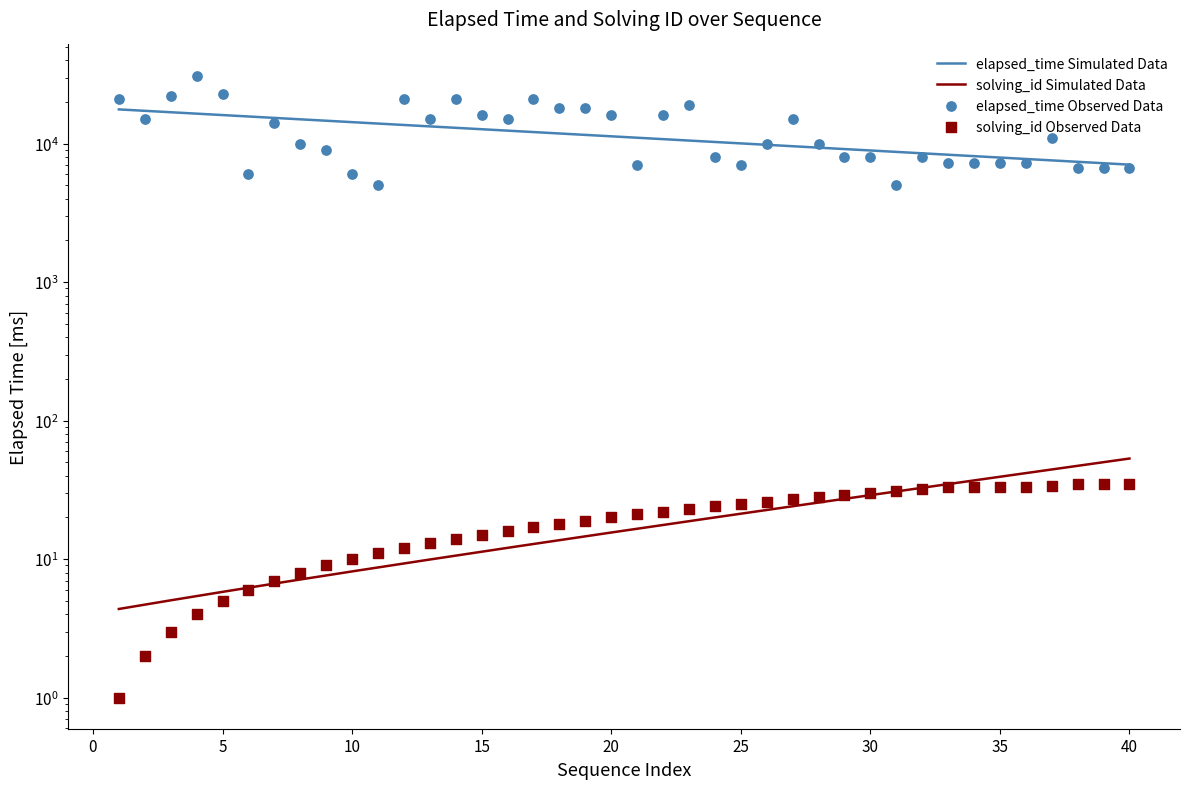

Which series reaches the minimum Y coordinate?

solving_id